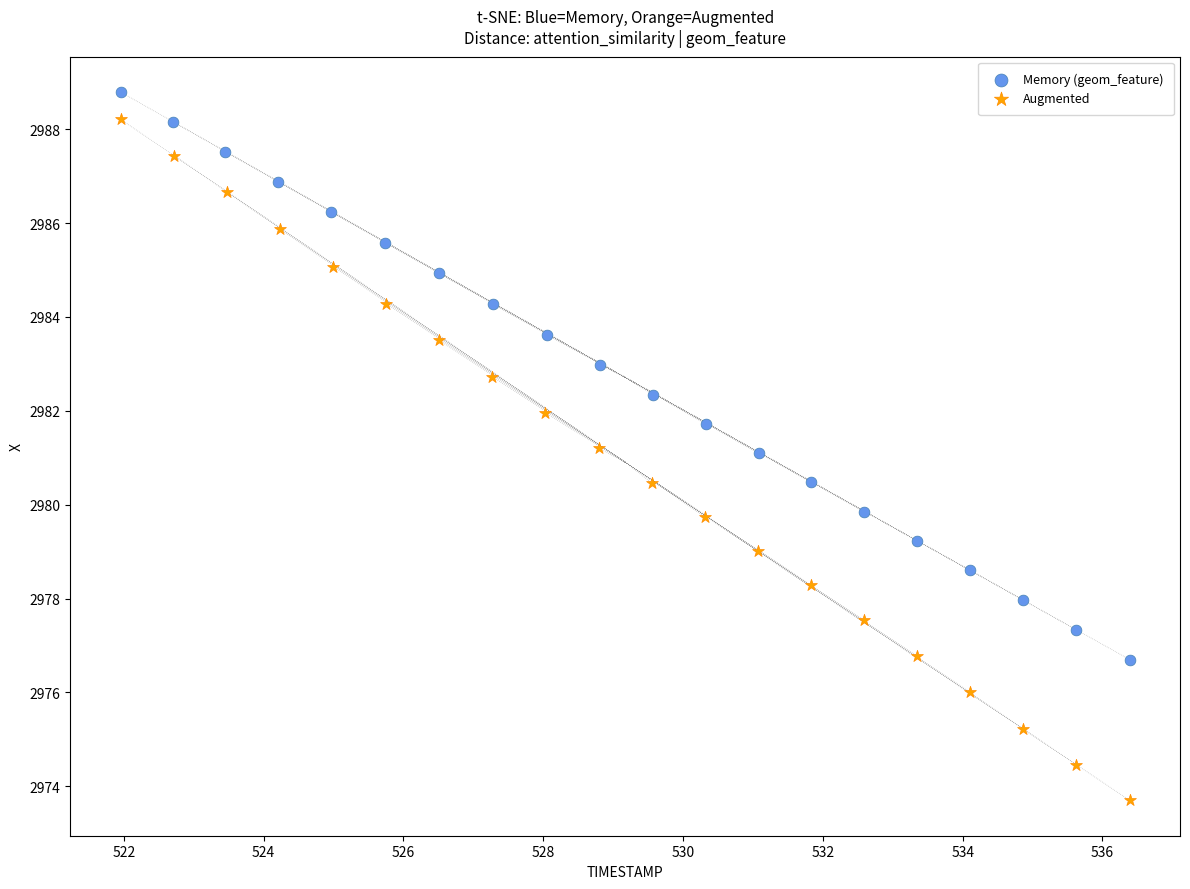

Which series reaches the minimum Y coordinate?

Augmented